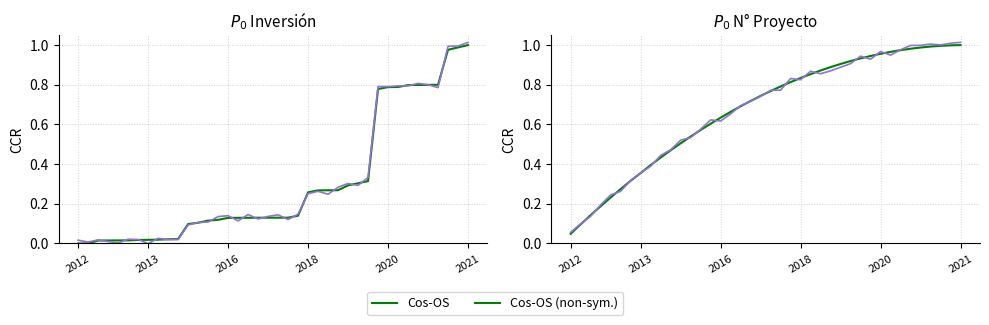

True or false: Inversión acum. has more than 0 interior local peaks.

False